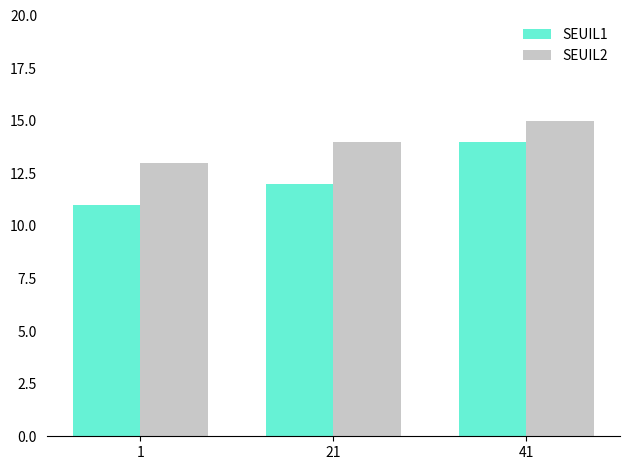

At how many categories does at least one series exceed 11?

3